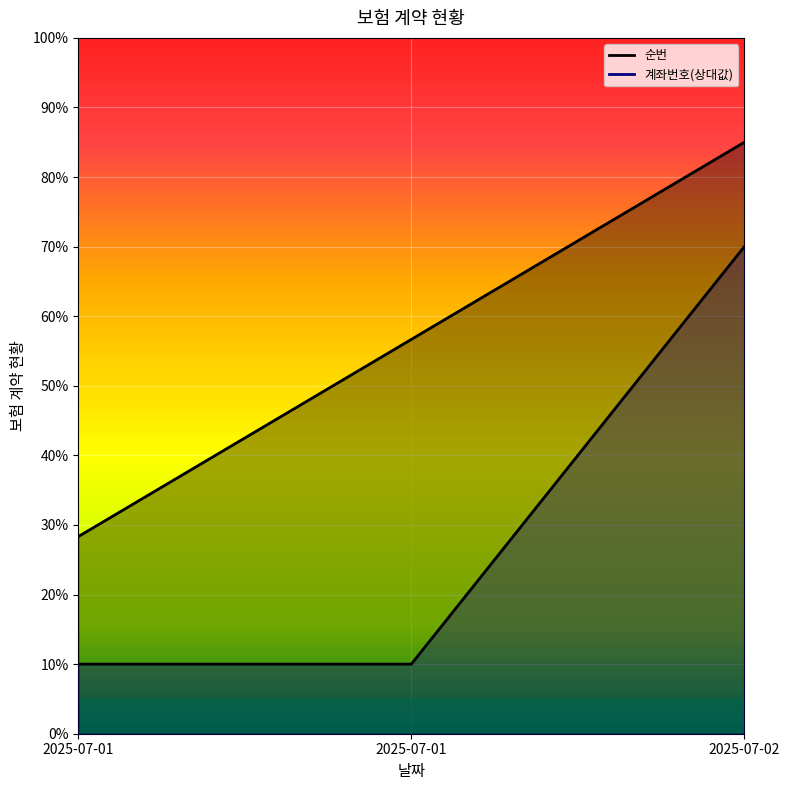

At how many categories does at least one series exceed 75?

1